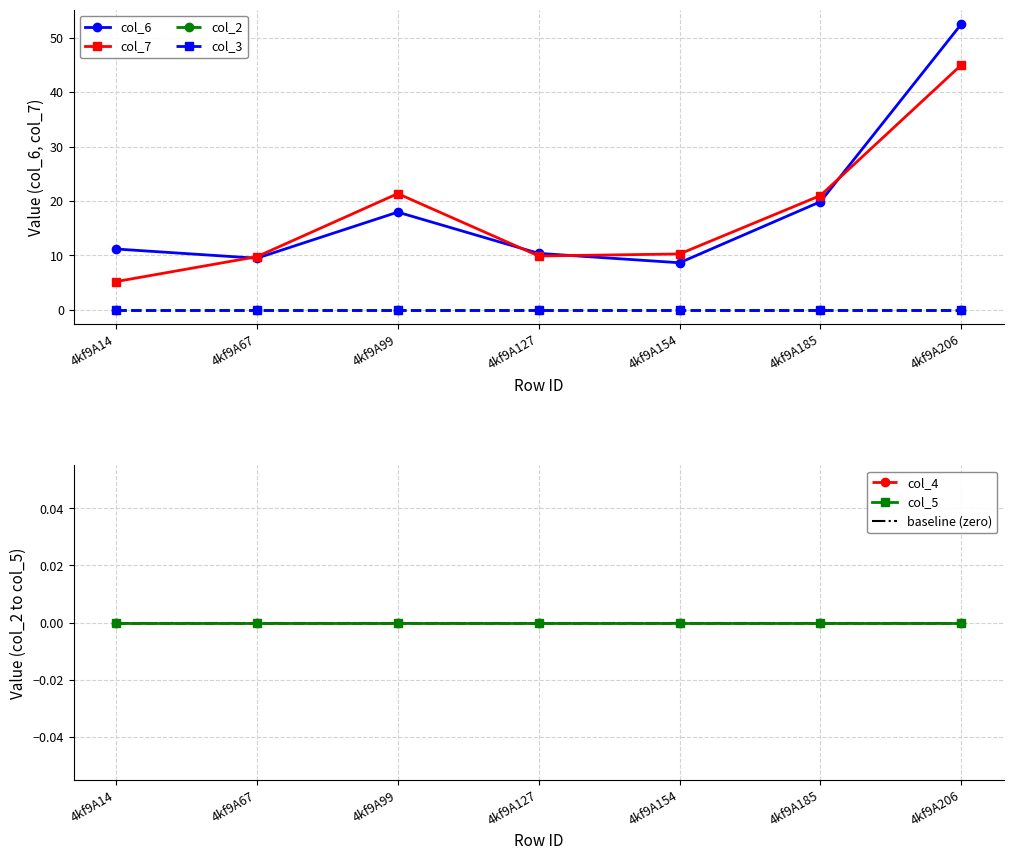

Which series has the widest spread of values?

col_6